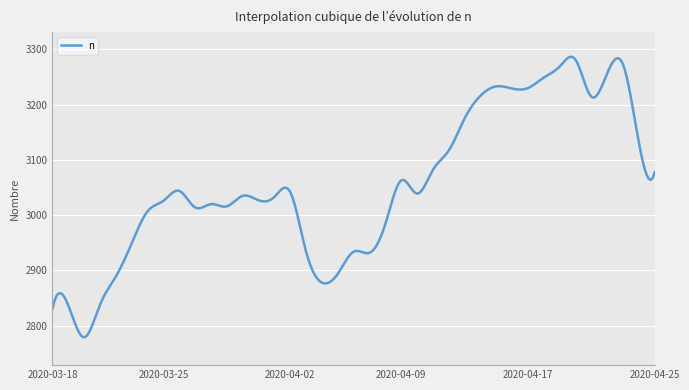

What is the difference between the maximum and minimum values?

507.2